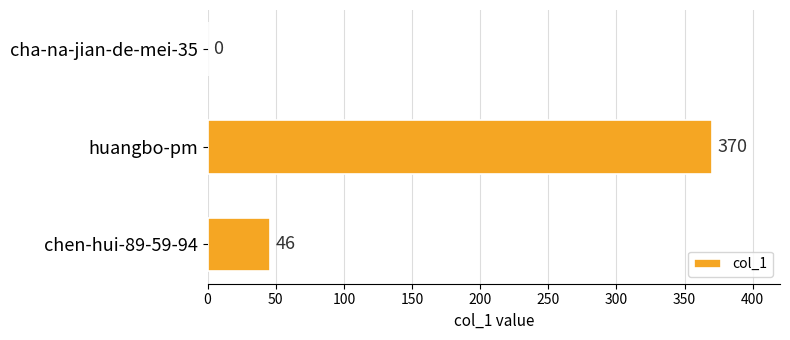

How many series are shown in this chart?

1